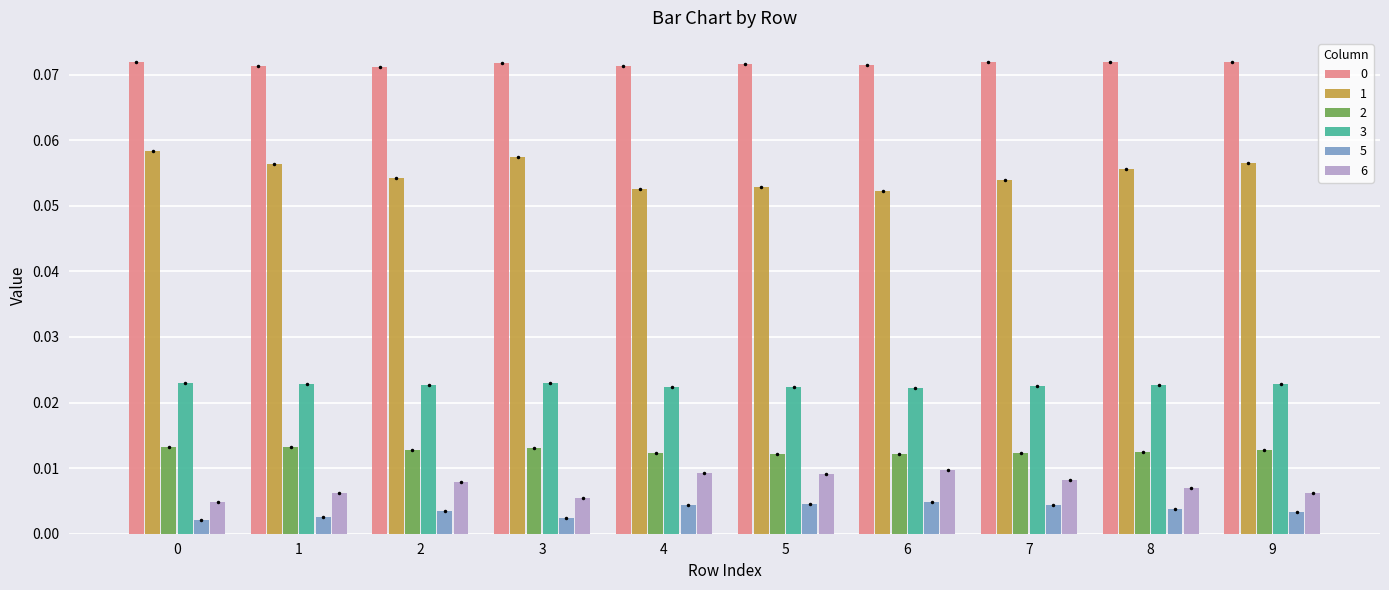

Is it true that 0 equals 0.0 at 1?

False